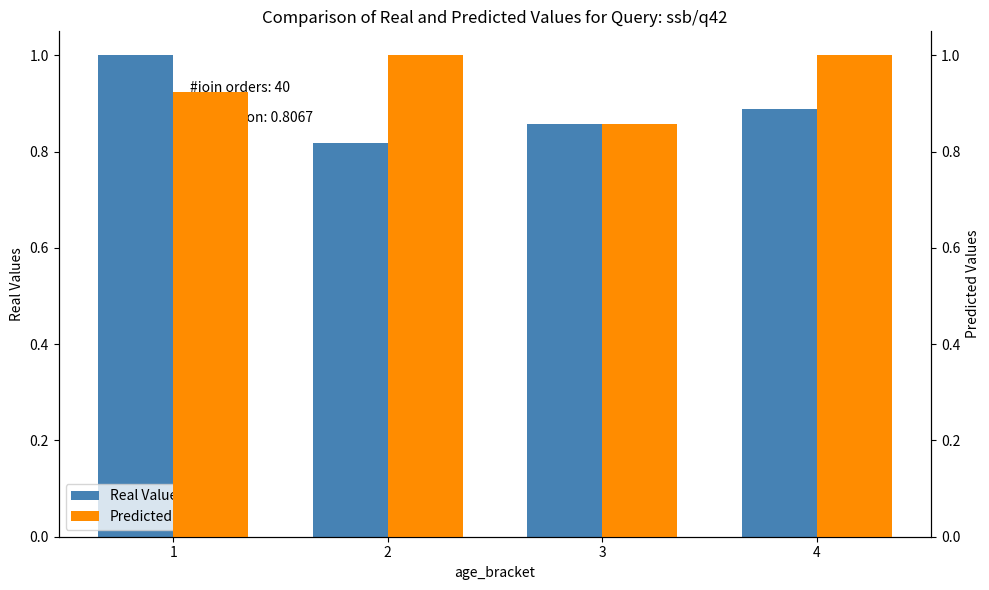

What is the greatest value displayed?

1.0